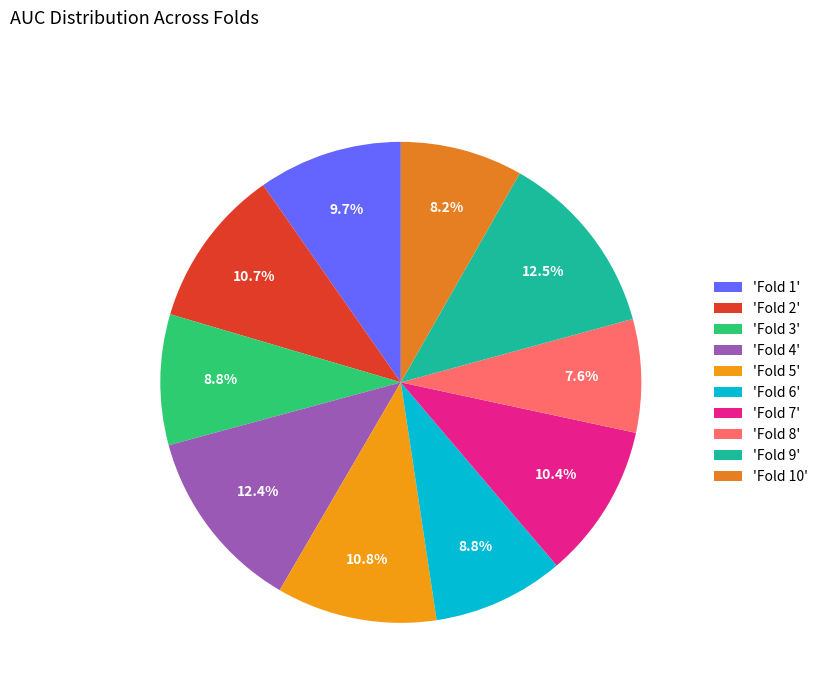

How many slices are in this pie chart?

10